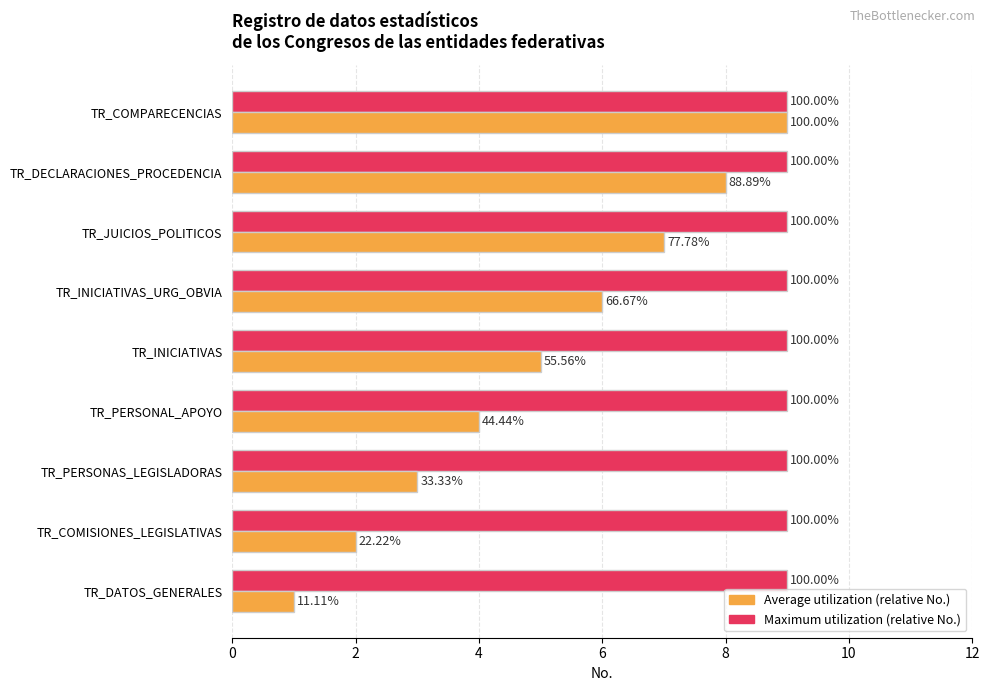

The value of Average (No.) at TR_PERSONAL_APOYO is 1.6. True or false?

False